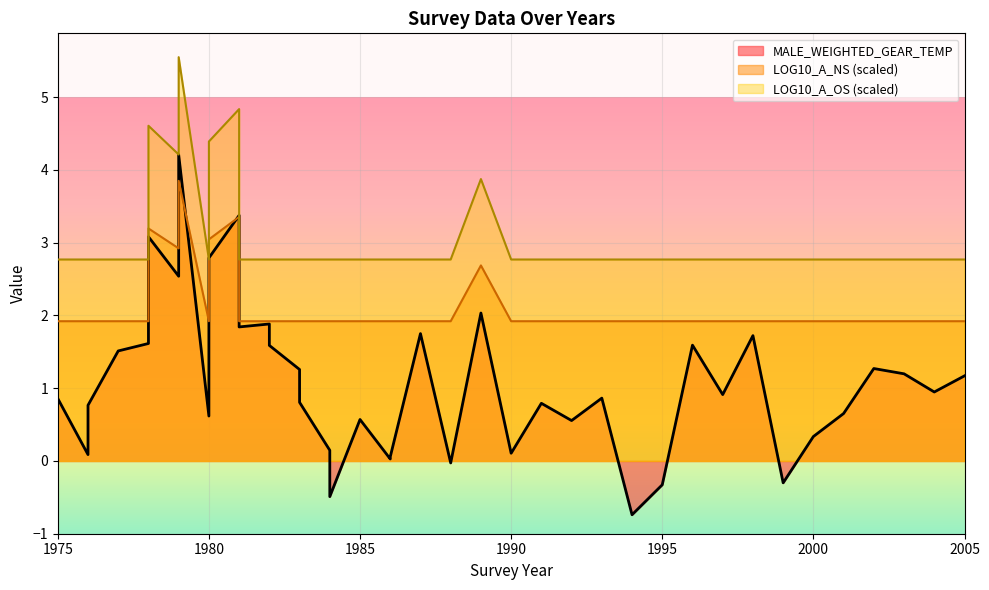

Is it true that LOG10_A_NS equals 4.3 at 1978?

False